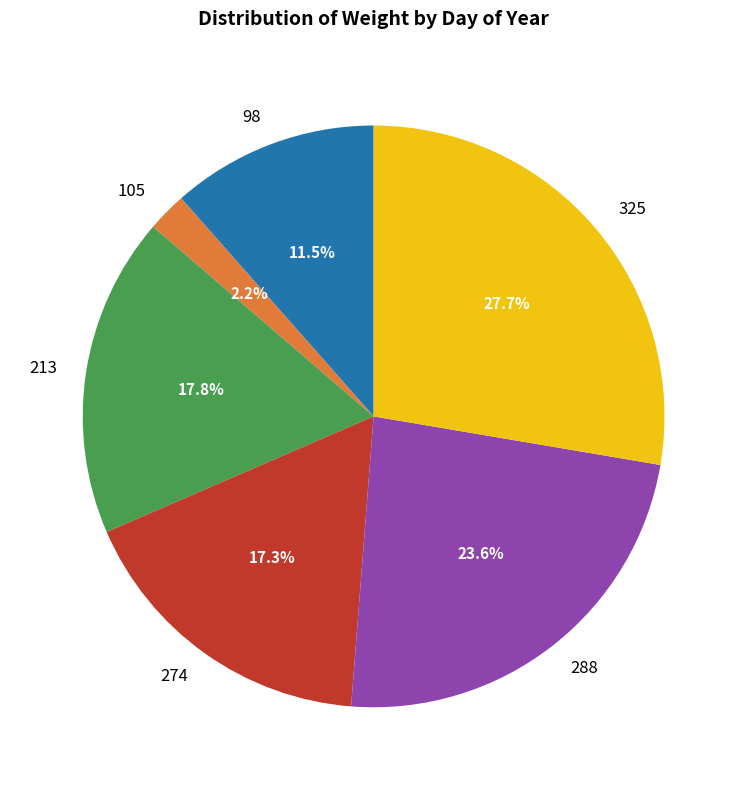

Which slice is the largest?

325